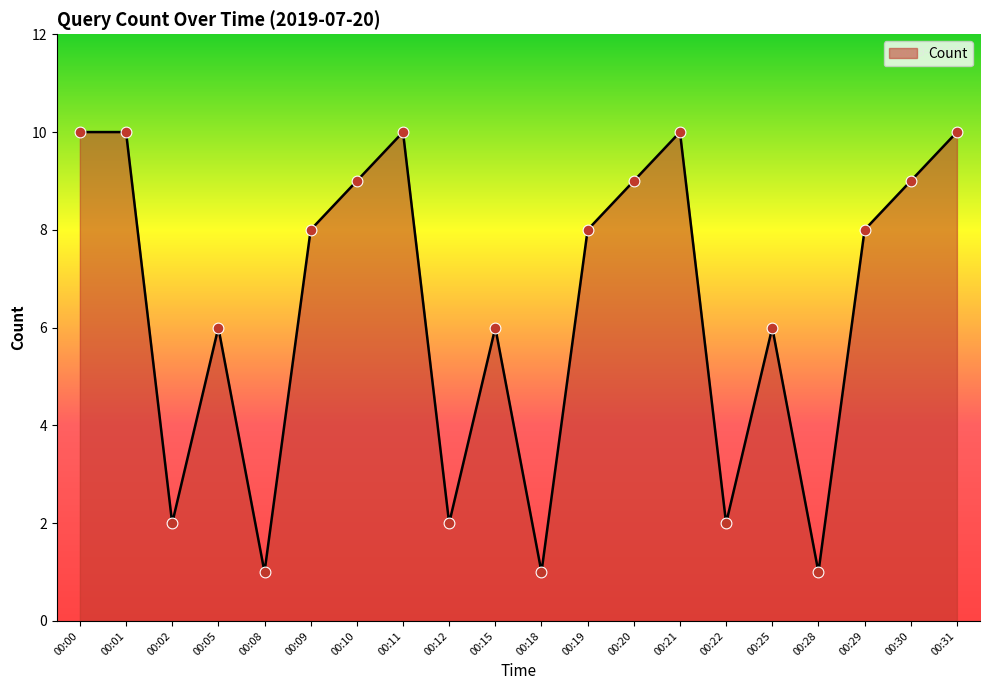

Approximately how many times larger is the value at 00:22 compared to 00:01?

0.2